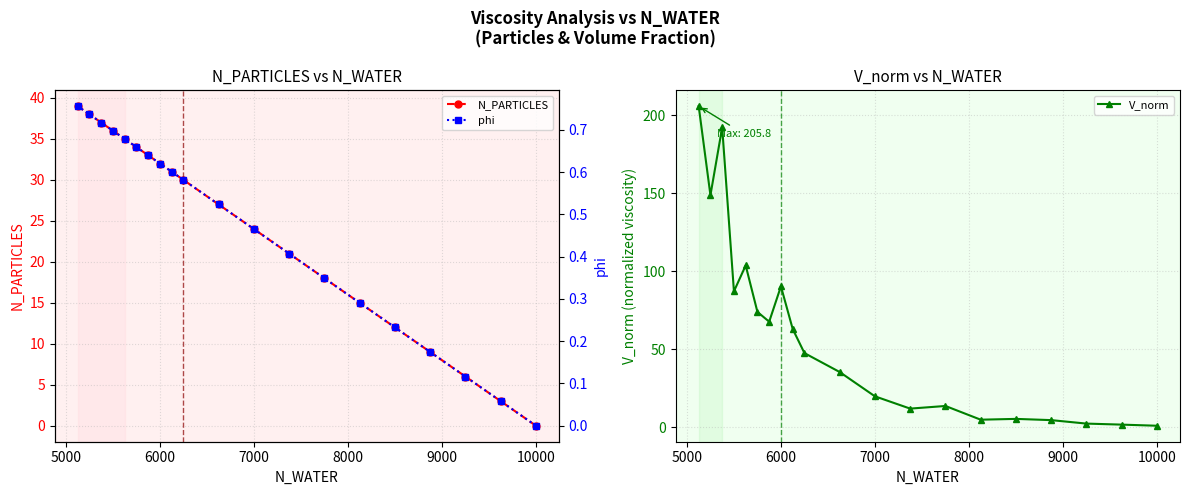

Reading right to left, transcribe all the data shown in this chart.

N_PARTICLES: 39.0	38.0	37.0	36.0	35.0	34.0	33.0	32.0	31.0	30.0	27.0	24.0	21.0	18.0	15.0	12.0	9.0	6.0	3.0	0.0
V_norm: 205.8	148.7	192.1	87.1	103.7	73.9	67.7	90.3	63.0	47.5	35.4	19.8	12.0	13.7	4.9	5.4	4.6	2.4	1.7	1.0
phi: 0.8	0.7	0.7	0.7	0.7	0.7	0.6	0.6	0.6	0.6	0.5	0.5	0.4	0.3	0.3	0.2	0.2	0.1	0.1	0.0